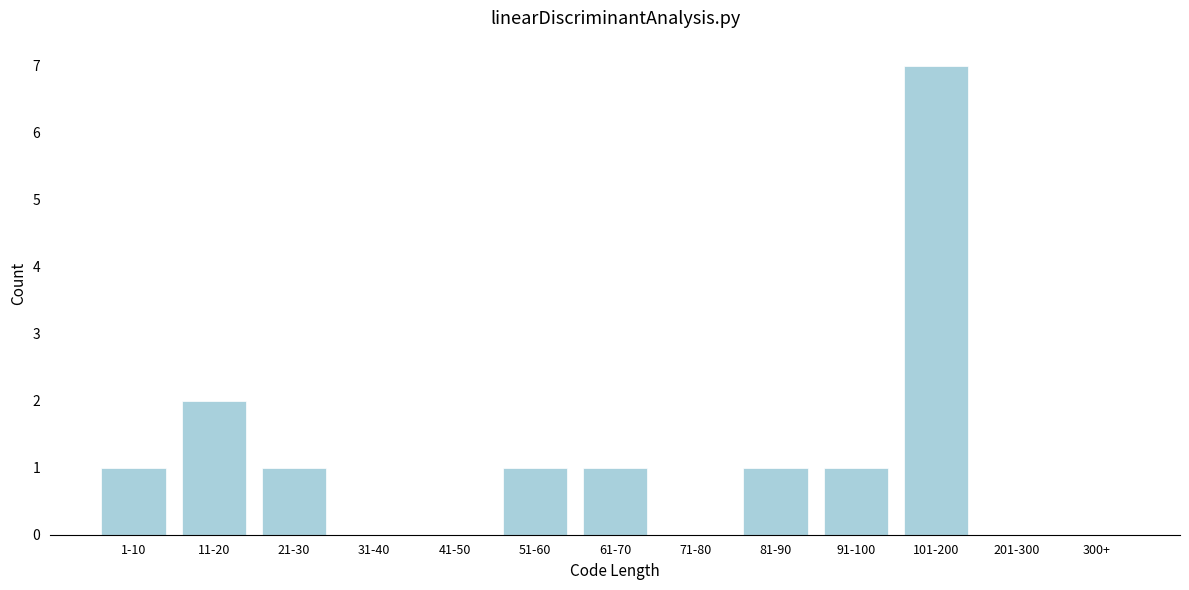

Reading right to left, transcribe all the data shown in this chart.

300+=0	201-300=0	101-200=7	91-100=1	81-90=1	71-80=0	61-70=1	51-60=1	41-50=0	31-40=0	21-30=1	11-20=2	1-10=1